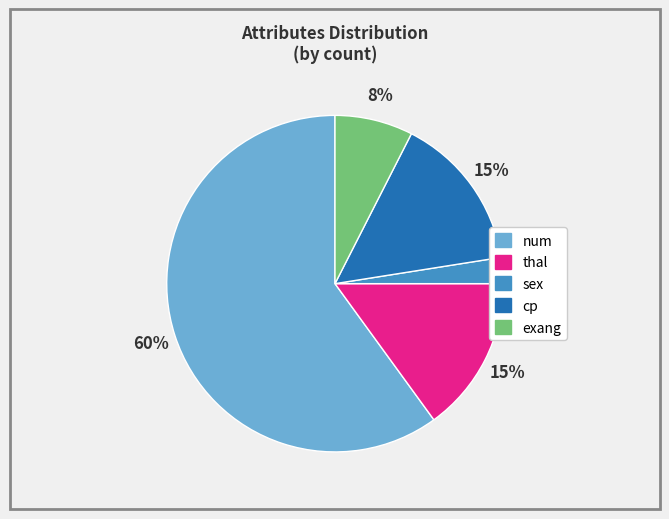

Combined, do exang and sex account for over 50%?

No